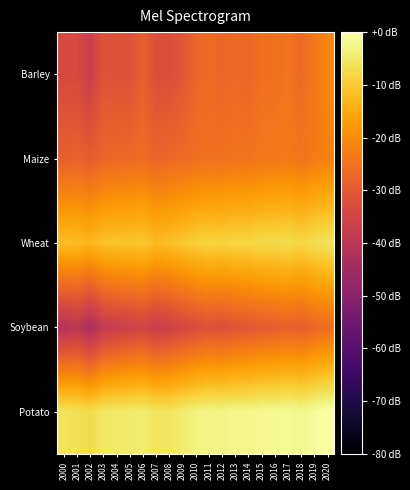

Between 2019 and 2020, which is larger?

2020